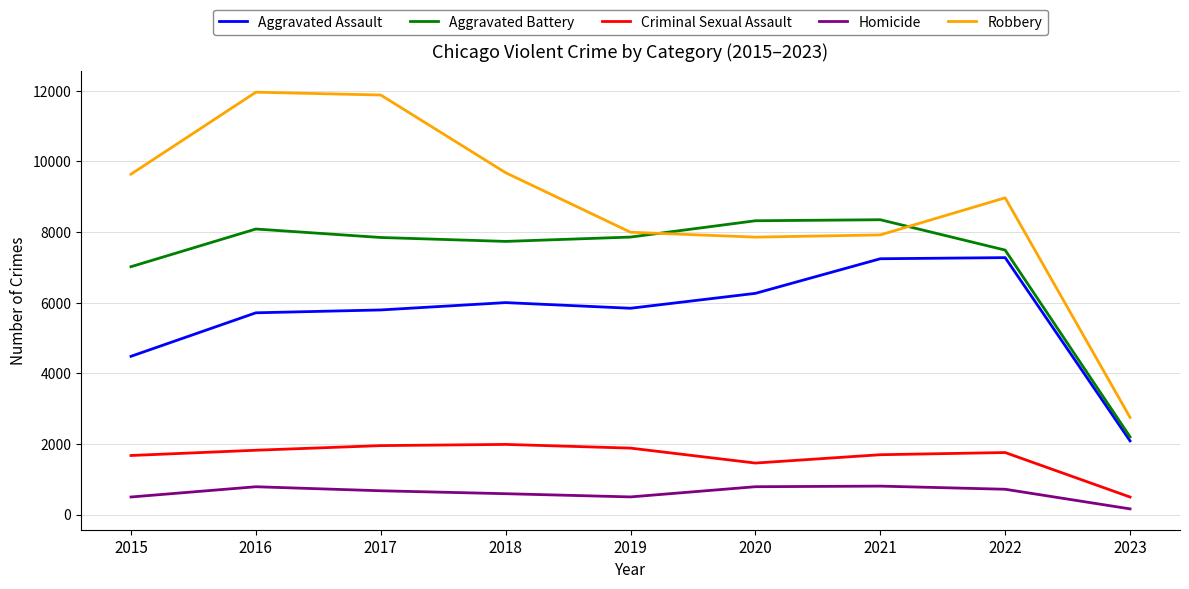

Is the value of Aggravated Assault at 2019 greater than the value of Criminal Sexual Assault at 2020?

Yes